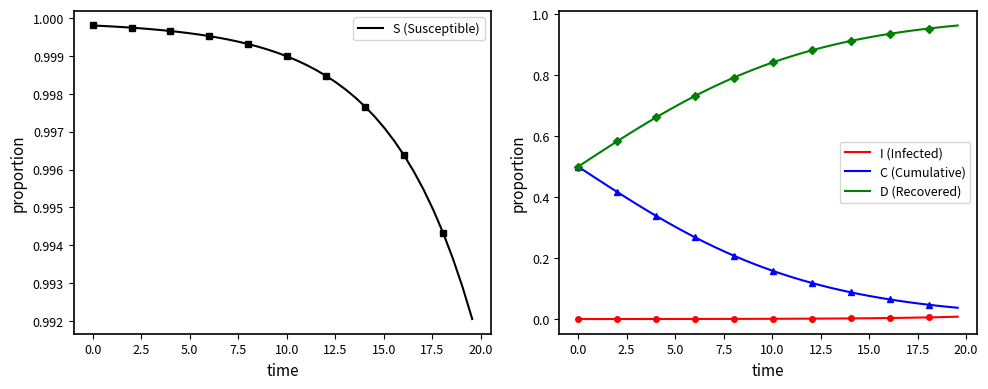

True or false: I (Infected) and C (Cumulative) cross at least once.

False